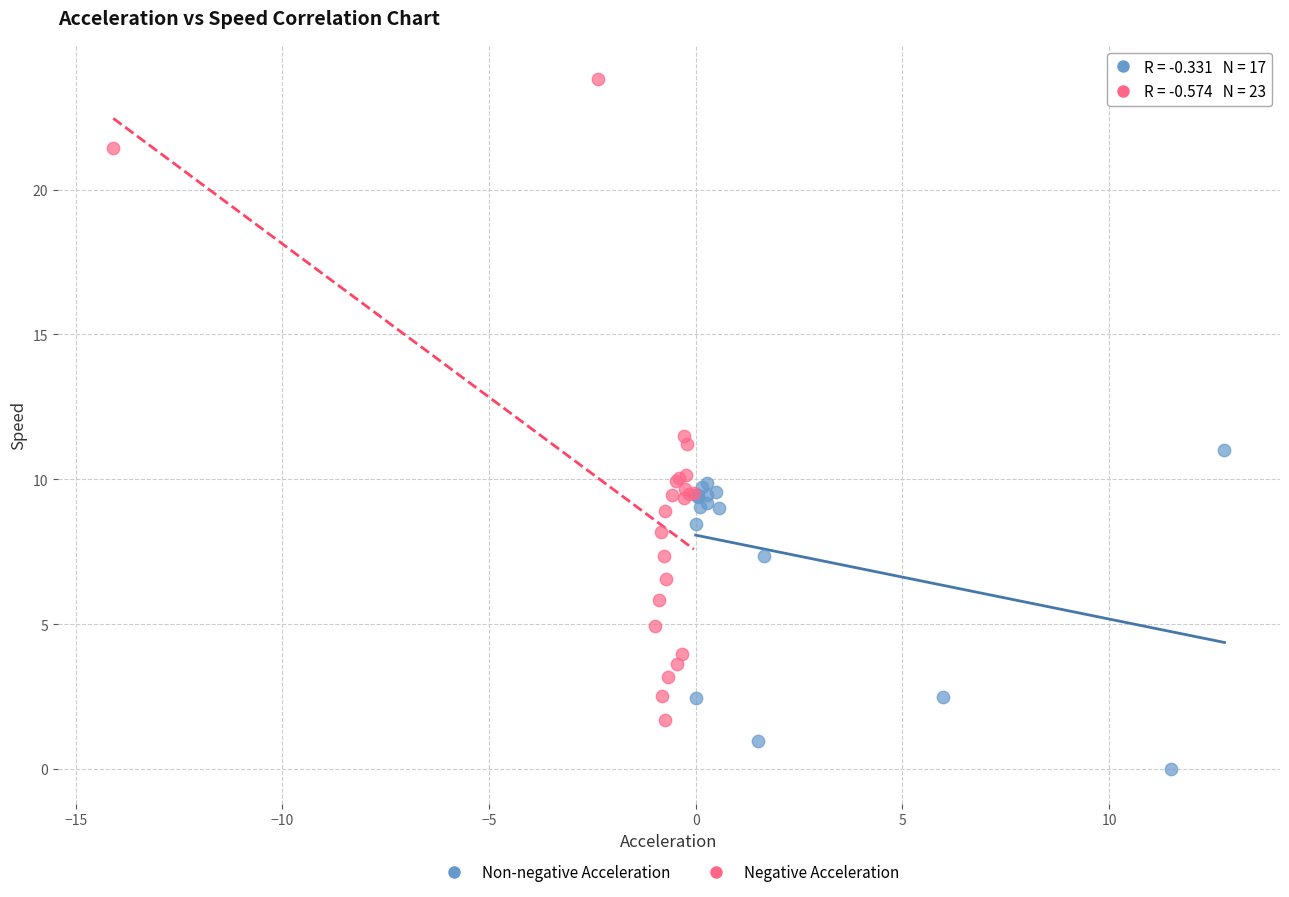

Which series reaches the maximum Y coordinate?

Negative Acceleration